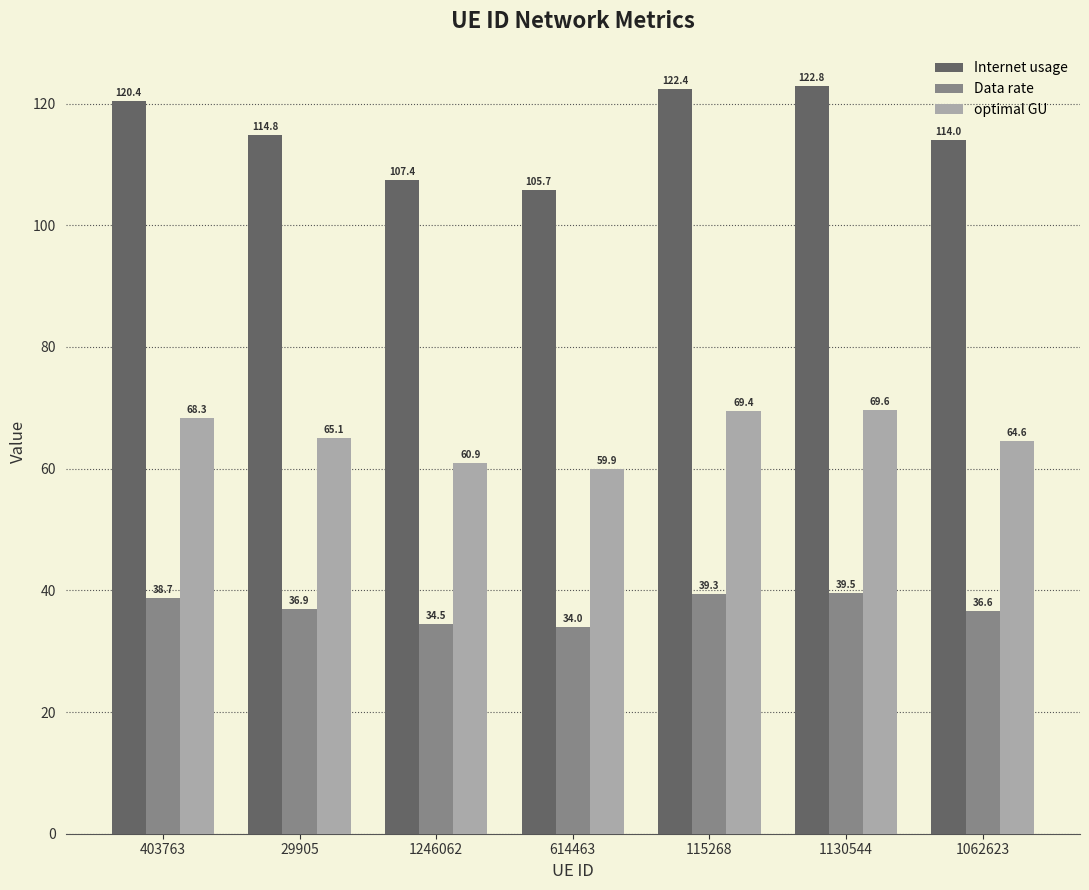

What is the total value across all series at 403763?

227.4